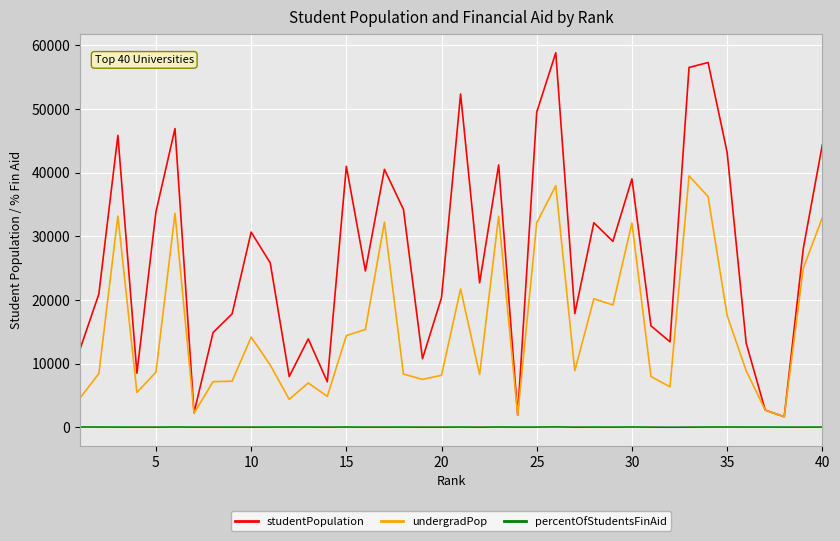

What is the highest value of the undergradPop series?

39514